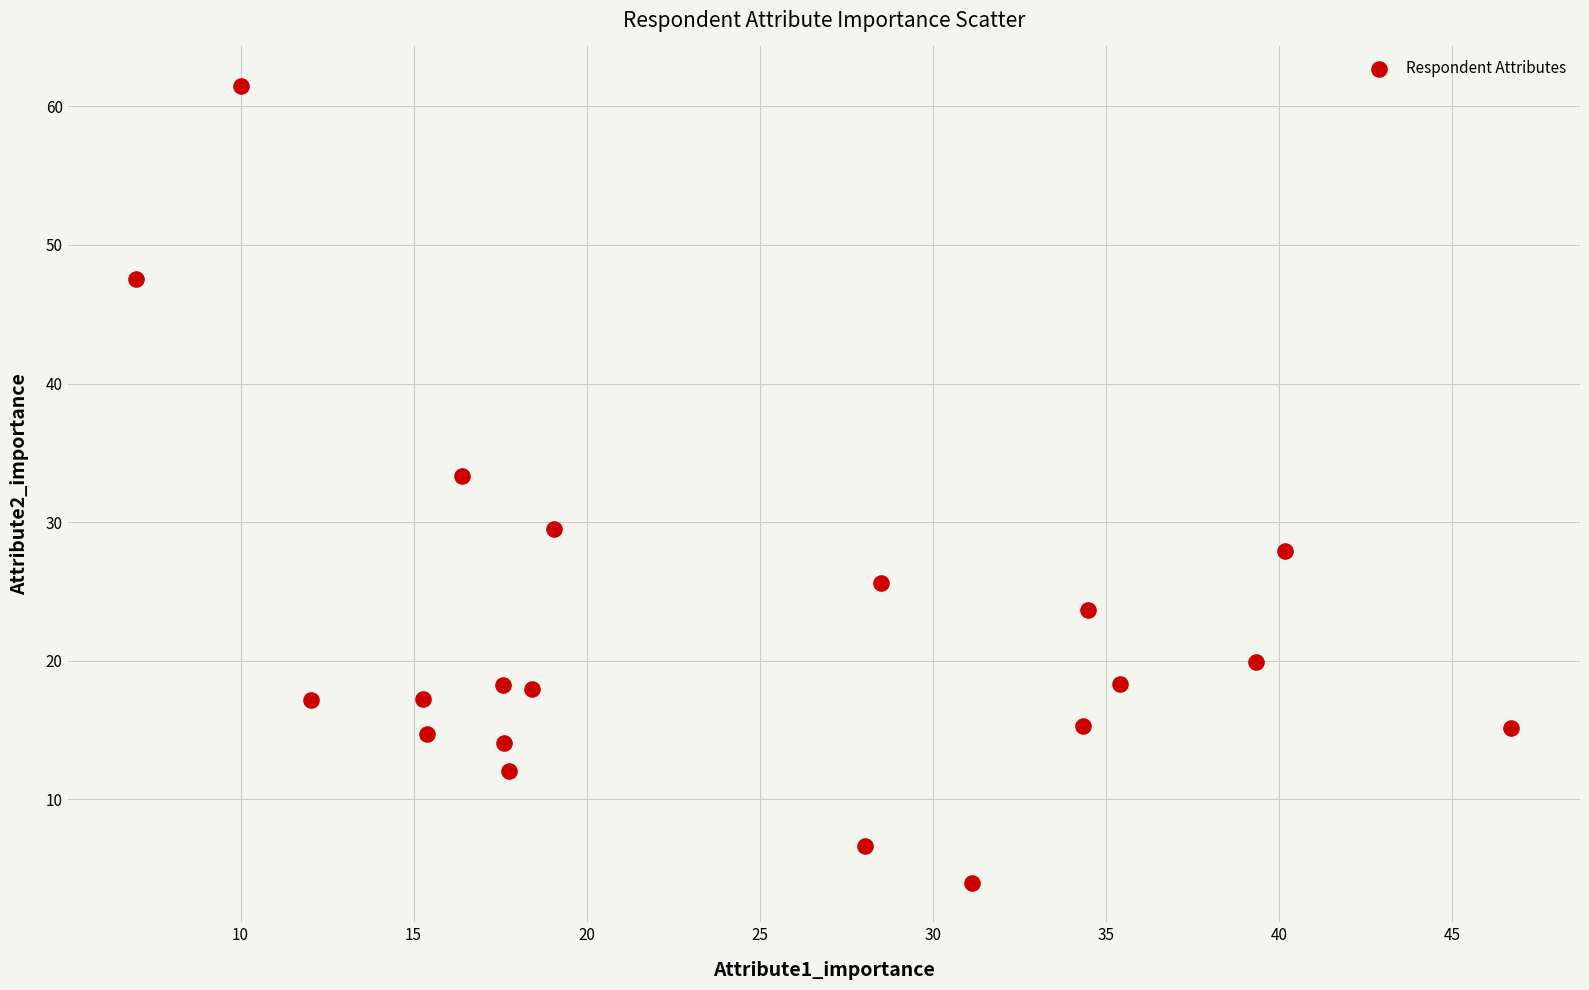

What is the range of X values (max minus min)?

39.7